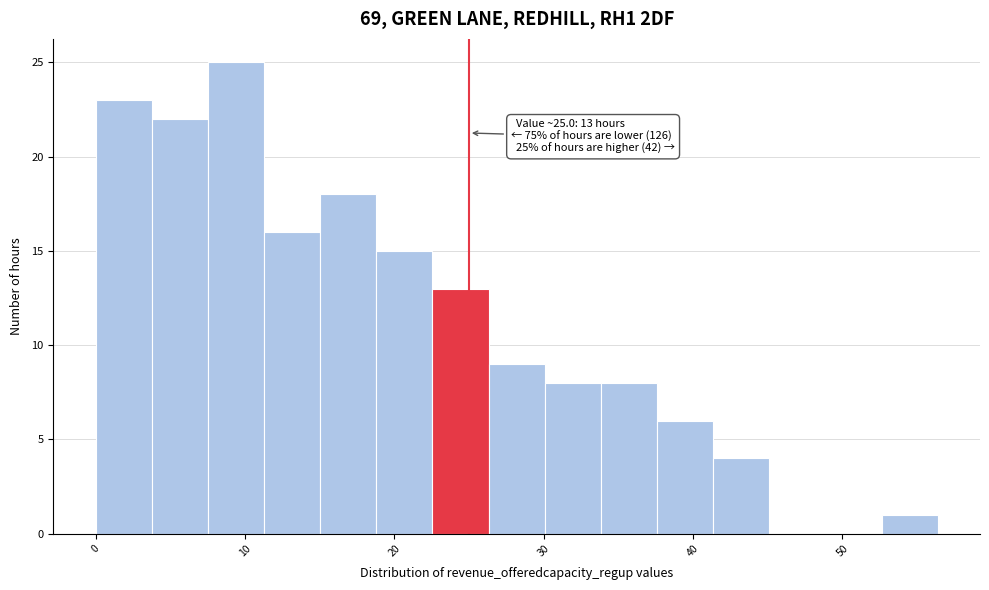

Around what value on the x-axis is the tallest bar? Give the approximate position of its centre, as read against the axis.

9